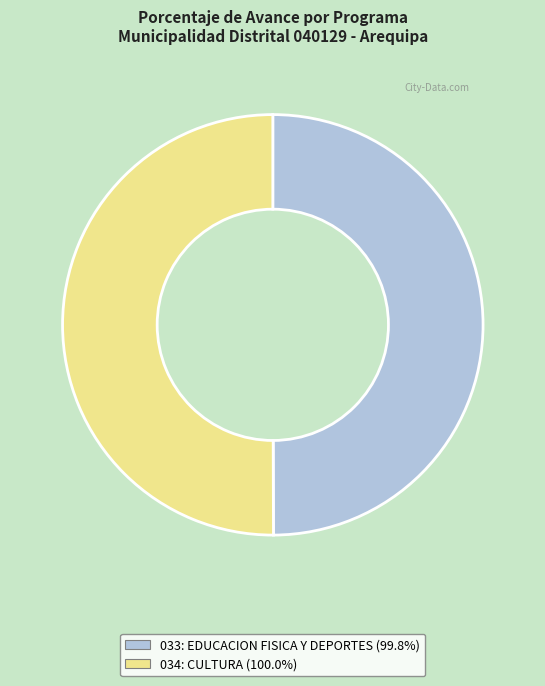

What is the ratio of the value at 033: EDUCACION FISICA Y DEPORTES (99.8%) to the value at 034: CULTURA (100.0%)?

1.0